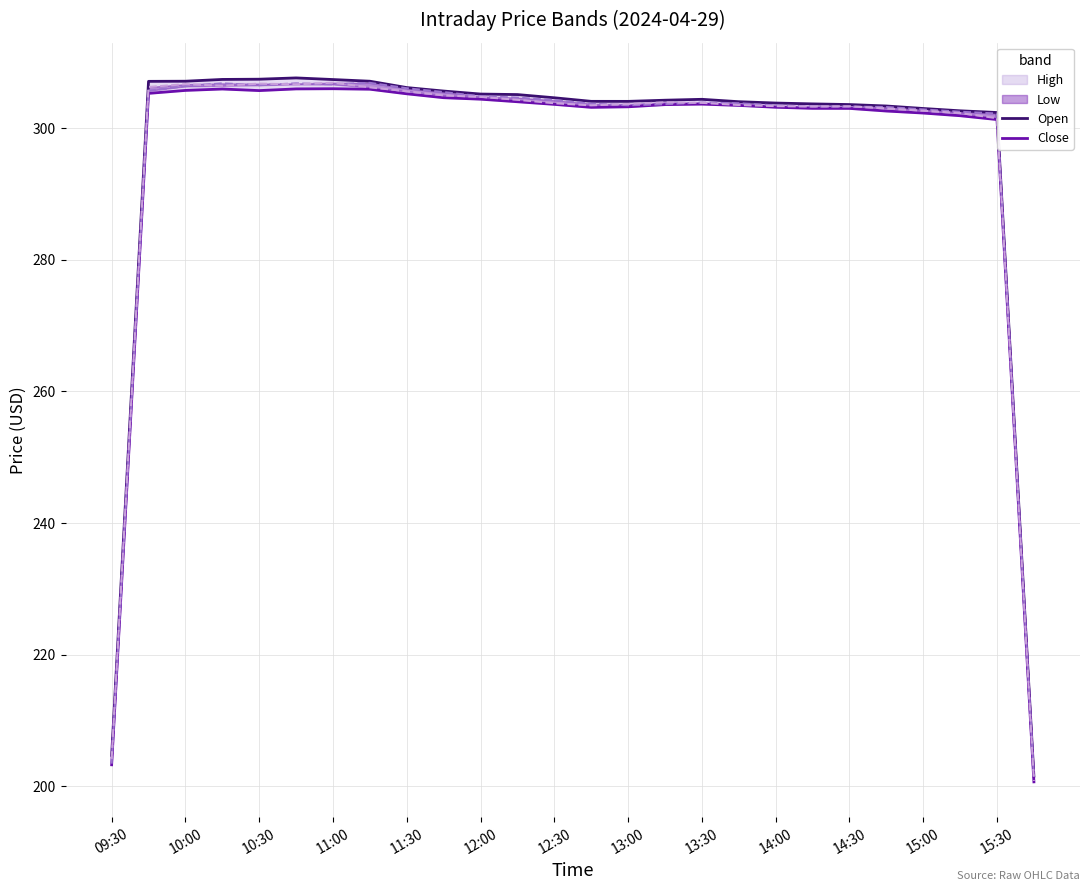

Reading left to right, transcribe all the data shown in this chart.

Open: 204.7	307.1	307.1	307.4	307.5	307.6	307.4	307.1	306.2	305.7	305.2	305.1	304.6	304.1	304.1	304.3	304.4	304.0	303.8	303.7	303.6	303.4	303.0	302.6	302.4	201.5
Close: 203.2	305.3	305.7	306.0	305.7	306.0	306.0	305.9	305.2	304.6	304.4	304.0	303.6	303.2	303.3	303.6	303.7	303.5	303.2	303.0	303.0	302.6	302.3	301.9	301.3	200.6